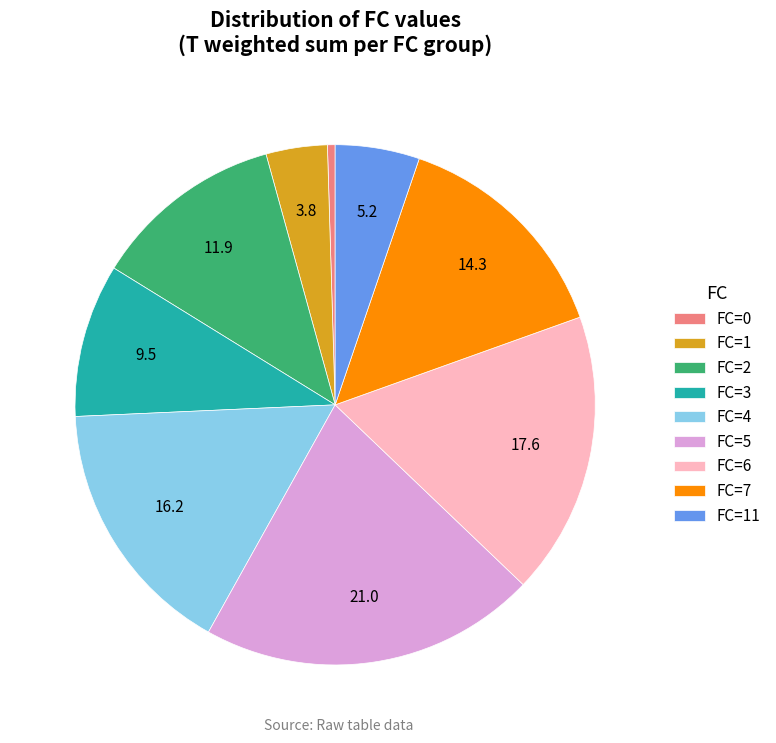

True or false: FC=0 accounts for 0% of the total.

True